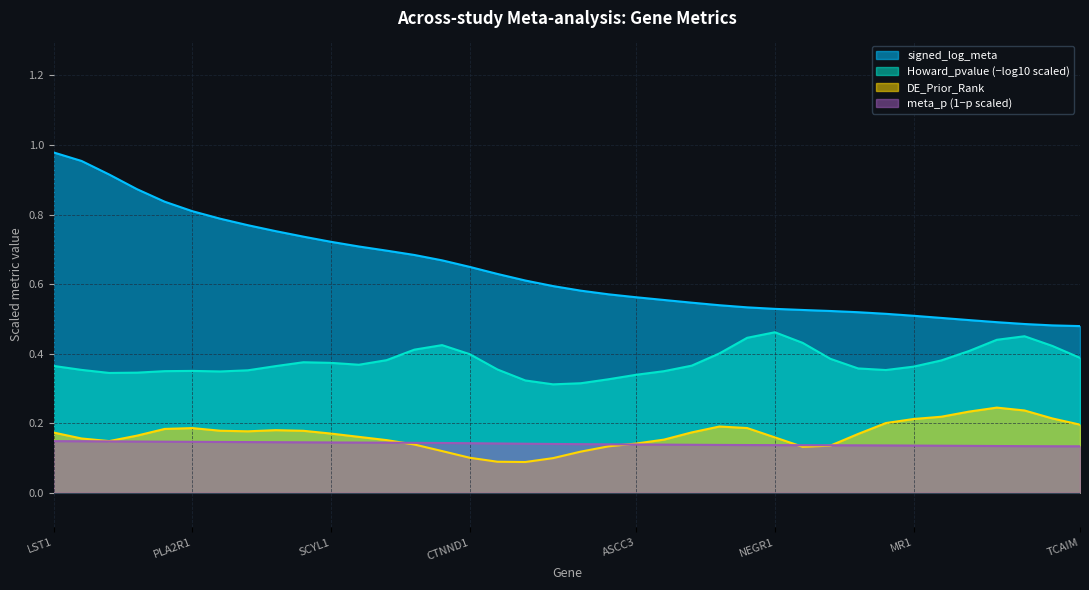

At which label is signed_log_meta closest to 0?

TCAIM